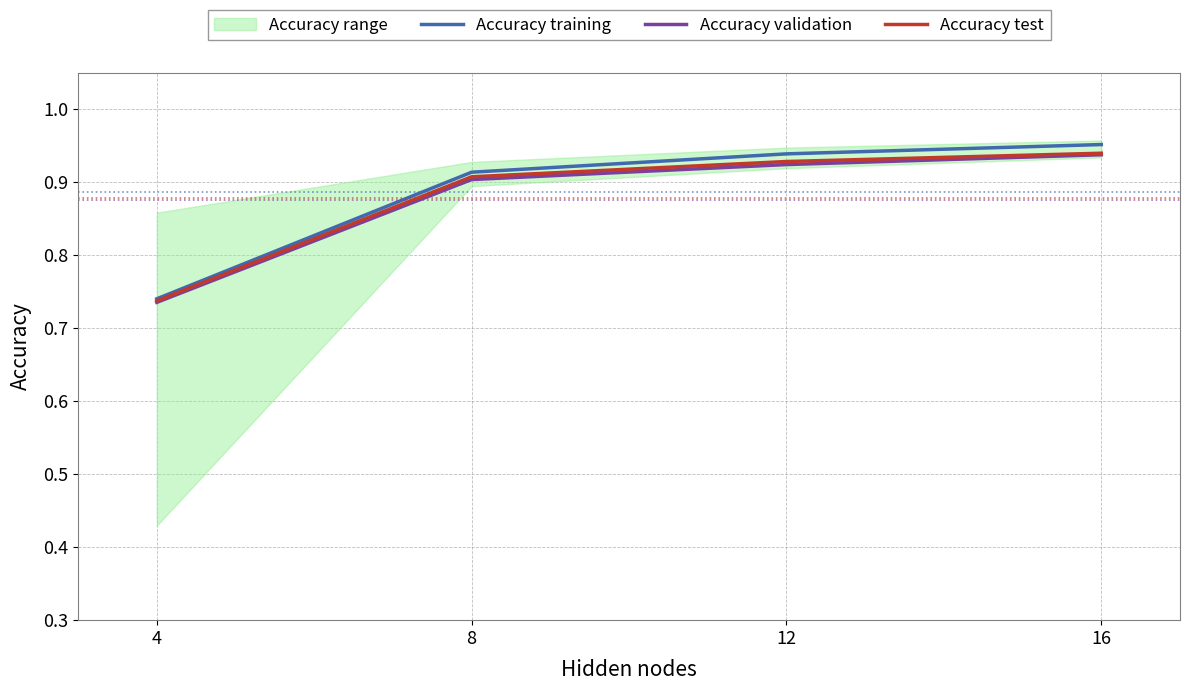

Is the value of Accuracy test at 8 greater than the value of Accuracy validation at 12?

No